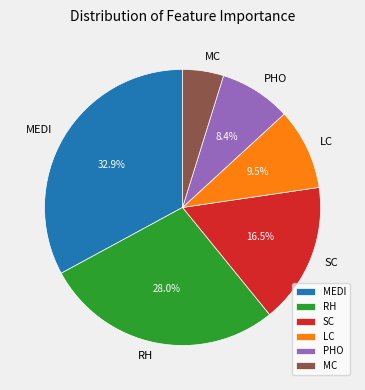

What portion of the pie excludes MEDI?

67.1%